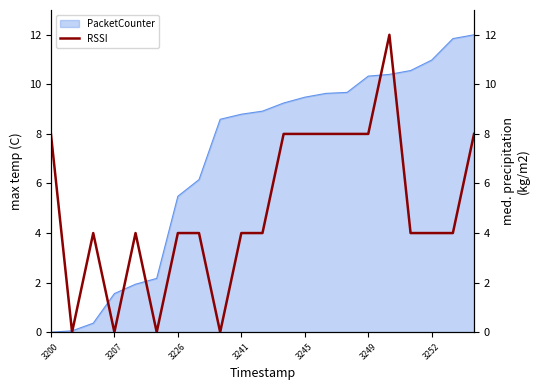

What is the ratio of the value at 17 to the value at 19?

1.0